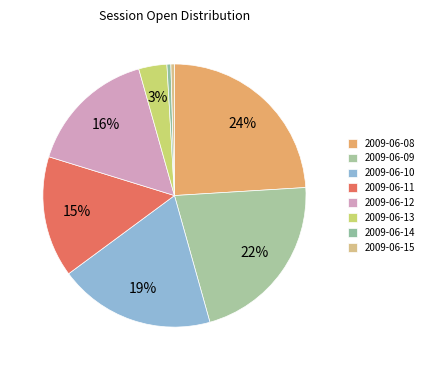

How many slices are in this pie chart?

8